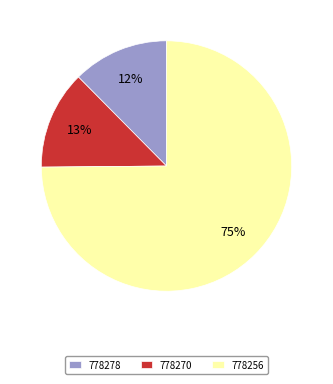

What percentage is the 778256 slice, to the nearest percent?

75%